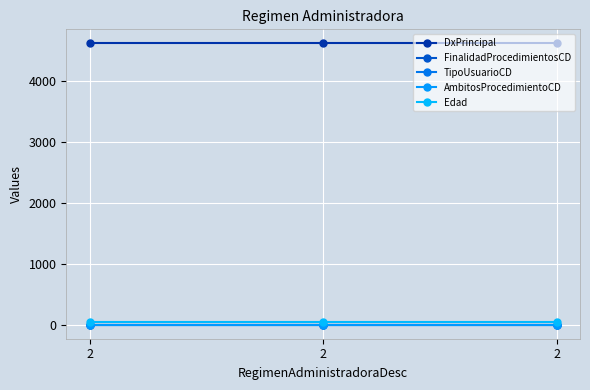

What is the sum of all TipoUsuarioCD values?

3